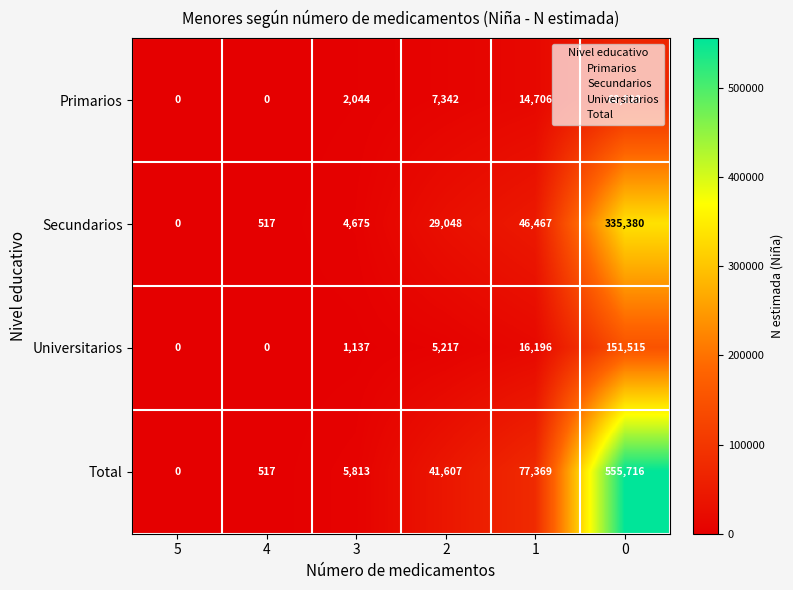

Rank the series at 3 from highest to lowest value.

Total, Secundarios, Primarios, Universitarios